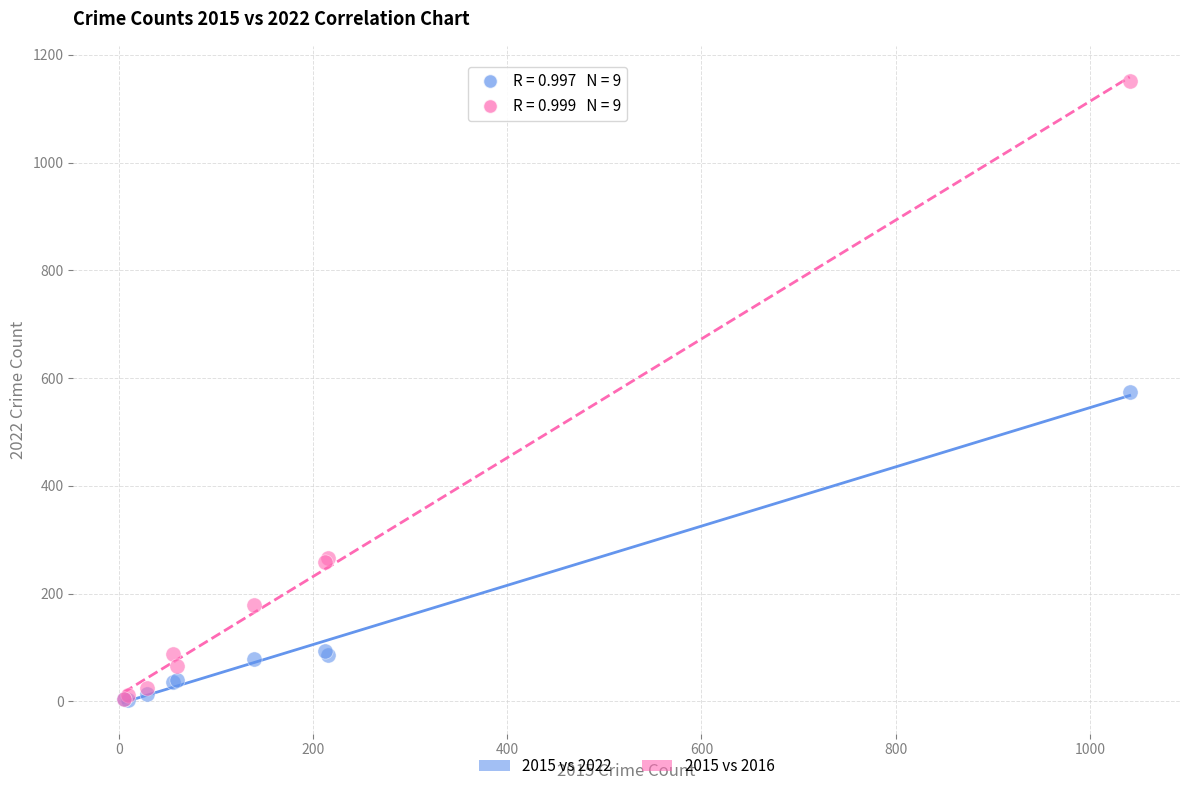

What are all the series names shown in the legend?

2015 vs 2022, 2015 vs 2016